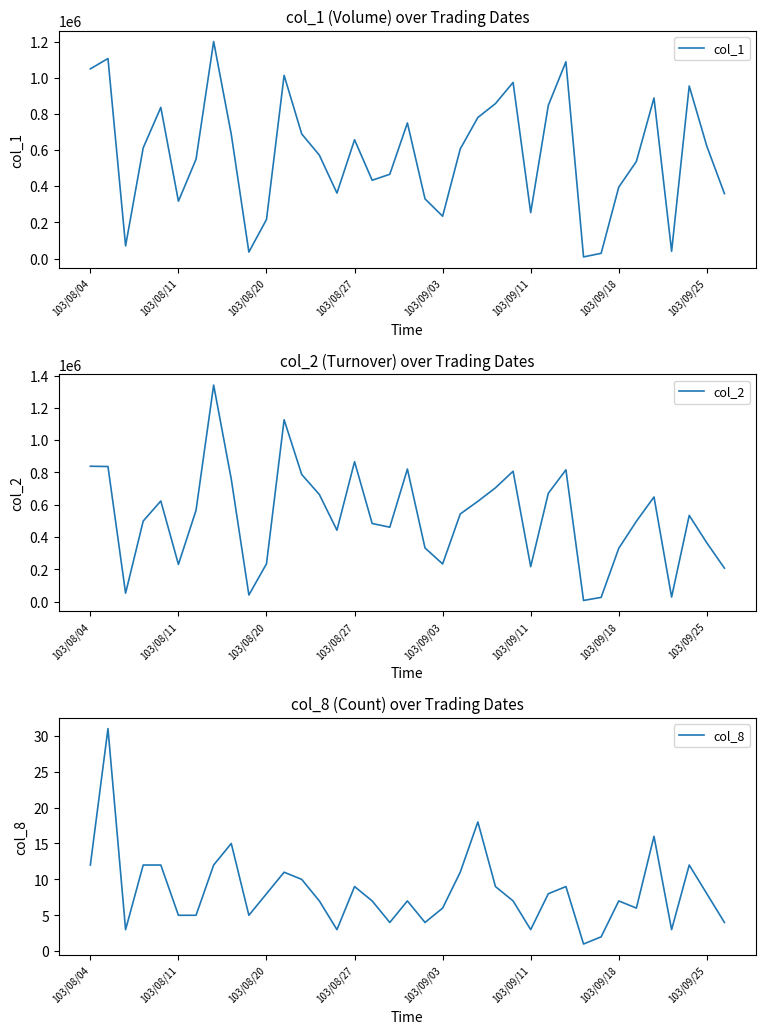

What is the lowest value of the col_1 series?

9000